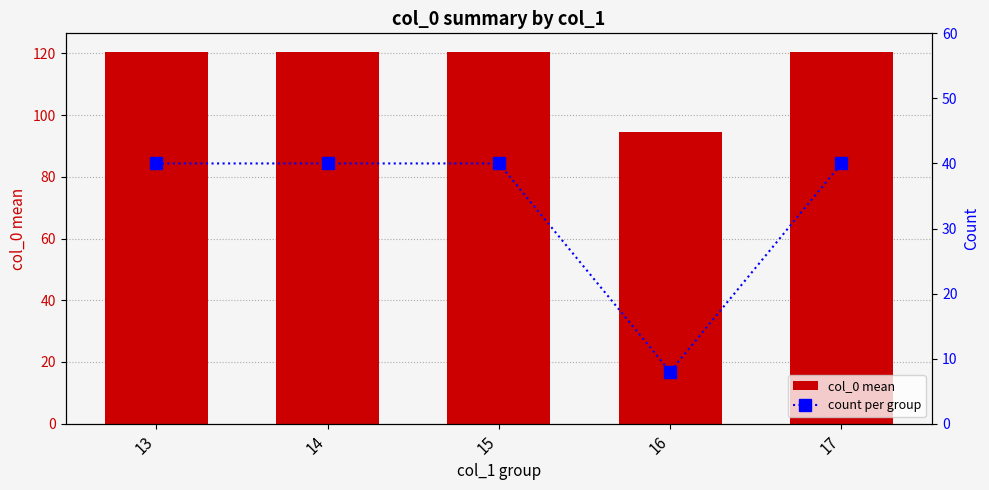

At which category is the sum across all series the highest?

13